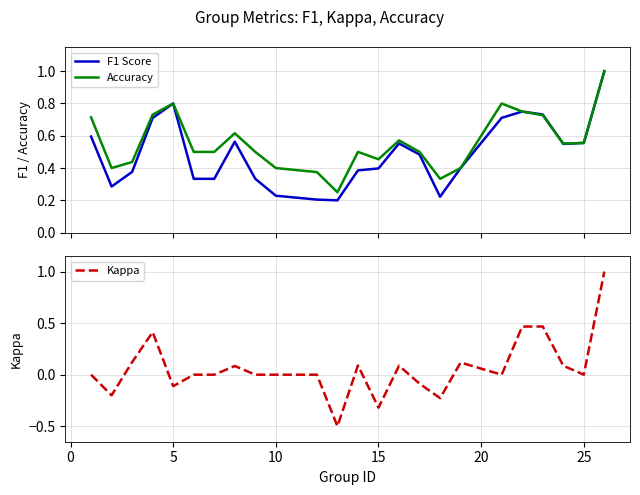

True or false: Kappa has more than 1 points higher than both neighbors.

True